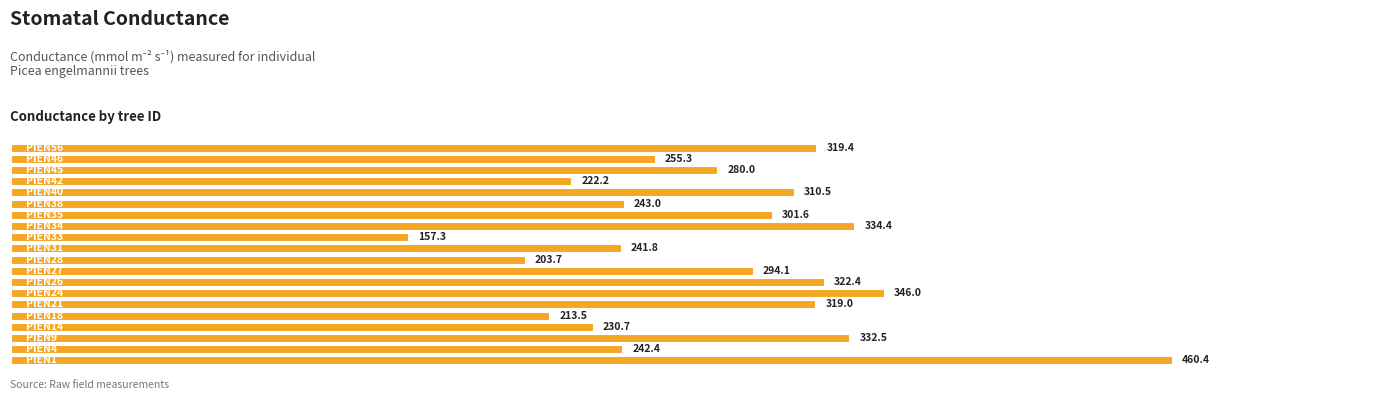

What is the difference between the second highest and minimum values?

188.7